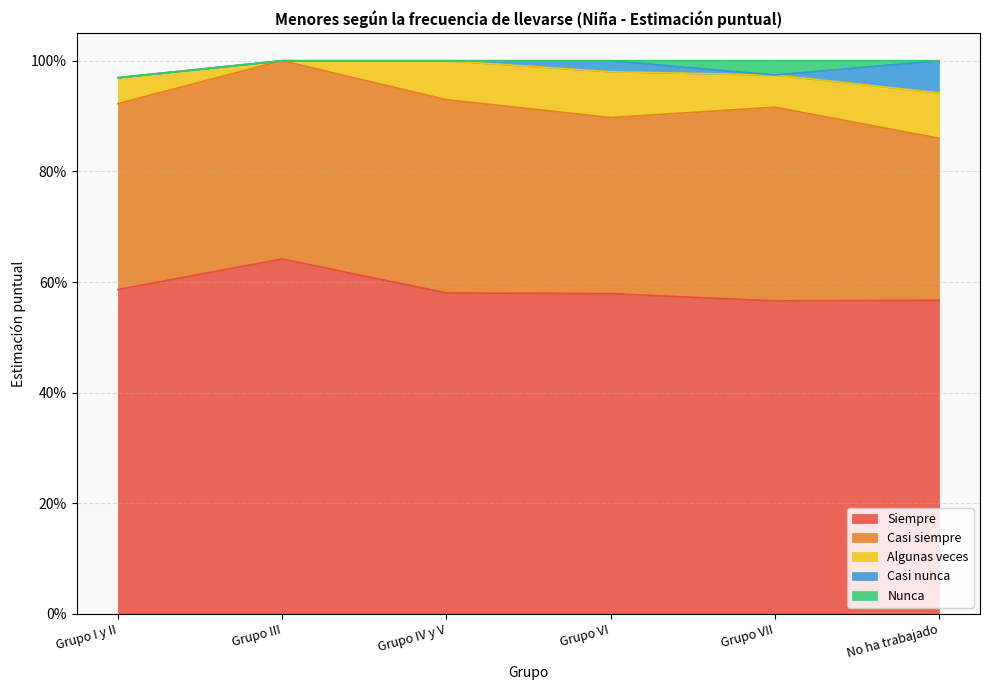

Reading right to left, list all the values displayed in this chart.

Siempre: No ha trabajado=0.6	Grupo VII=0.6	Grupo VI=0.6	Grupo IV y V=0.6	Grupo III=0.6	Grupo I y II=0.6
Casi siempre: No ha trabajado=0.3	Grupo VII=0.4	Grupo VI=0.3	Grupo IV y V=0.3	Grupo III=0.4	Grupo I y II=0.3
Algunas veces: No ha trabajado=0.1	Grupo VII=0.1	Grupo VI=0.1	Grupo IV y V=0.1	Grupo III=0.0	Grupo I y II=0.0
Casi nunca: No ha trabajado=0.1	Grupo VII=0.0	Grupo VI=0.0	Grupo IV y V=0.0	Grupo III=0.0	Grupo I y II=0.0
Nunca: No ha trabajado=0.0	Grupo VII=0.0	Grupo VI=0.0	Grupo IV y V=0.0	Grupo III=0.0	Grupo I y II=0.0